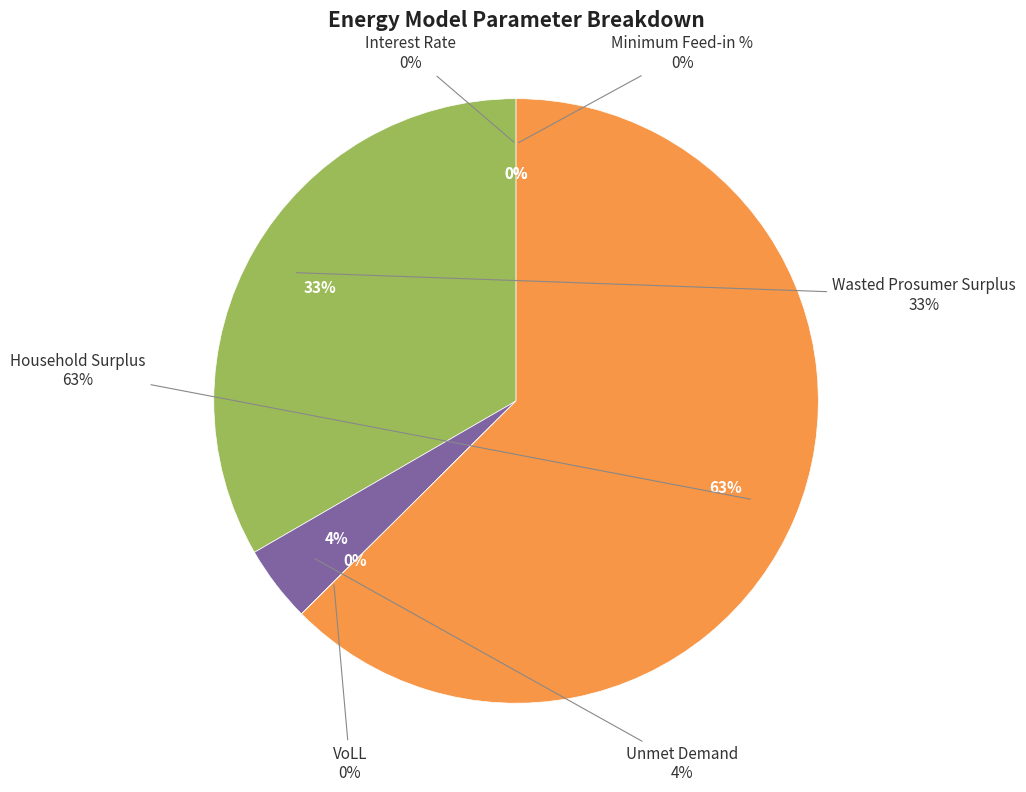

Count the number of slices in the pie.

6